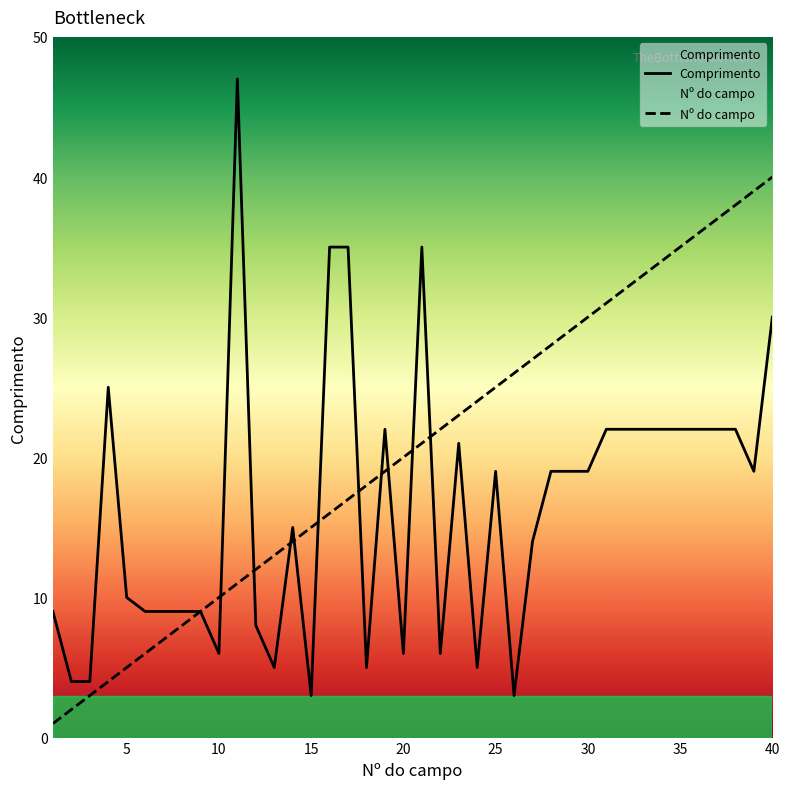

Which series has the largest range (max minus min)?

Comprimento